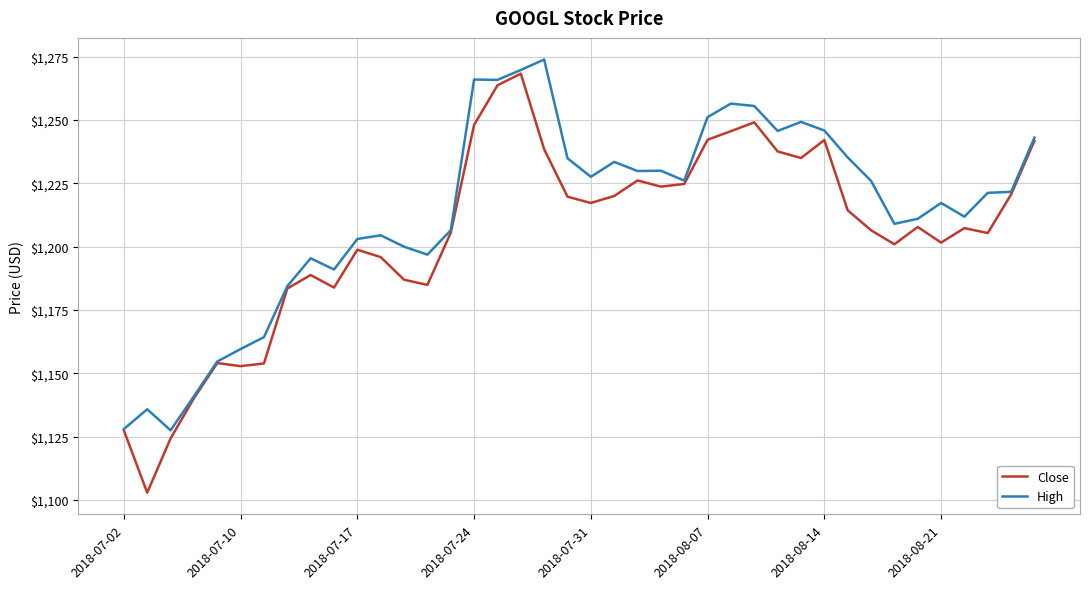

What is the greatest value displayed?

1273.9